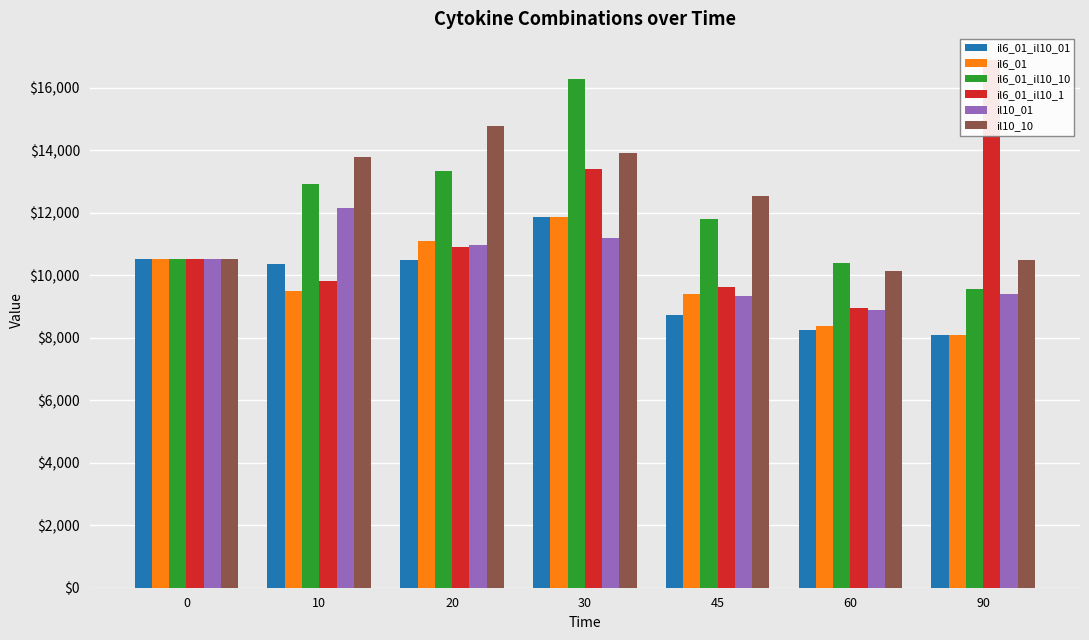

Reading right to left, list all the values displayed in this chart.

il6_01_il10_01: 8074.3	8253.9	8738.3	11872.4	10484.0	10363.1	10506.3
il6_01: 8082.7	8387.5	9390.7	11848.6	11095.2	9501.7	10506.3
il6_01_il10_10: 9570.1	10371.8	11786.8	16273.9	13340.1	12911.3	10506.3
il6_01_il10_1: 16889.6	8935.0	9632.5	13383.9	10907.7	9800.5	10506.3
il10_01: 9393.3	8872.3	9337.0	11180.0	10978.6	12138.8	10506.3
il10_10: 10488.8	10134.5	12538.6	13892.0	14776.4	13785.0	10506.3